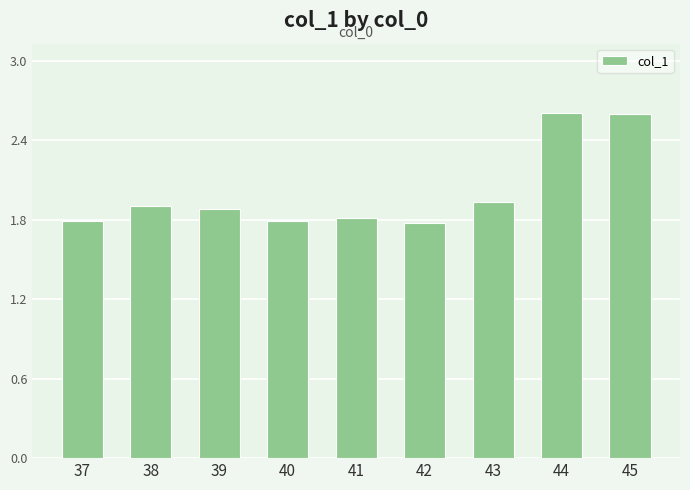

How many bars are there in total?

9